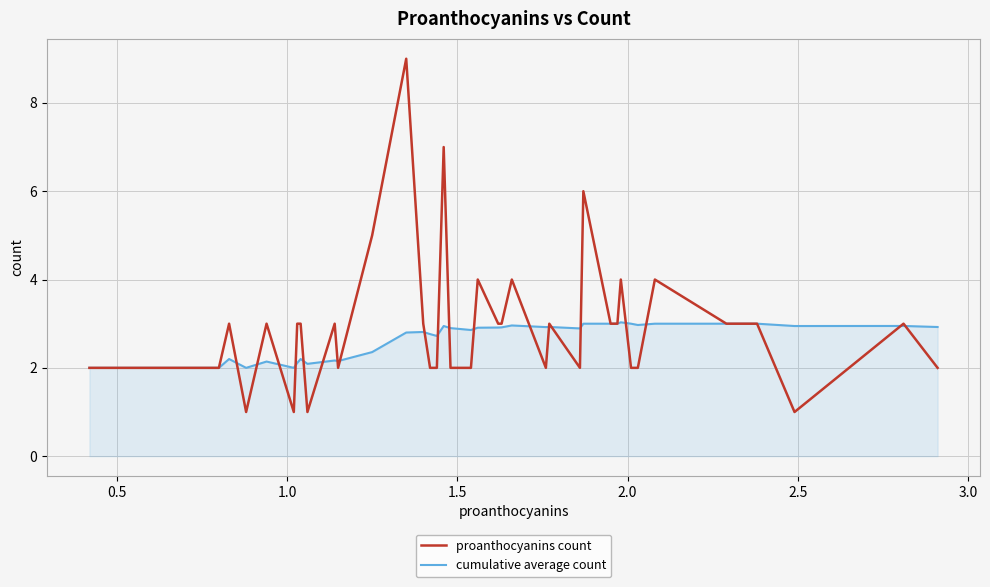

Does the chart display data point markers on the line(s)?

No